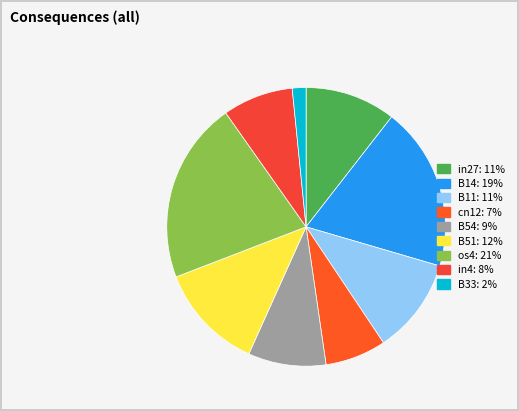

To the nearest percent, what is the average slice percentage?

11%